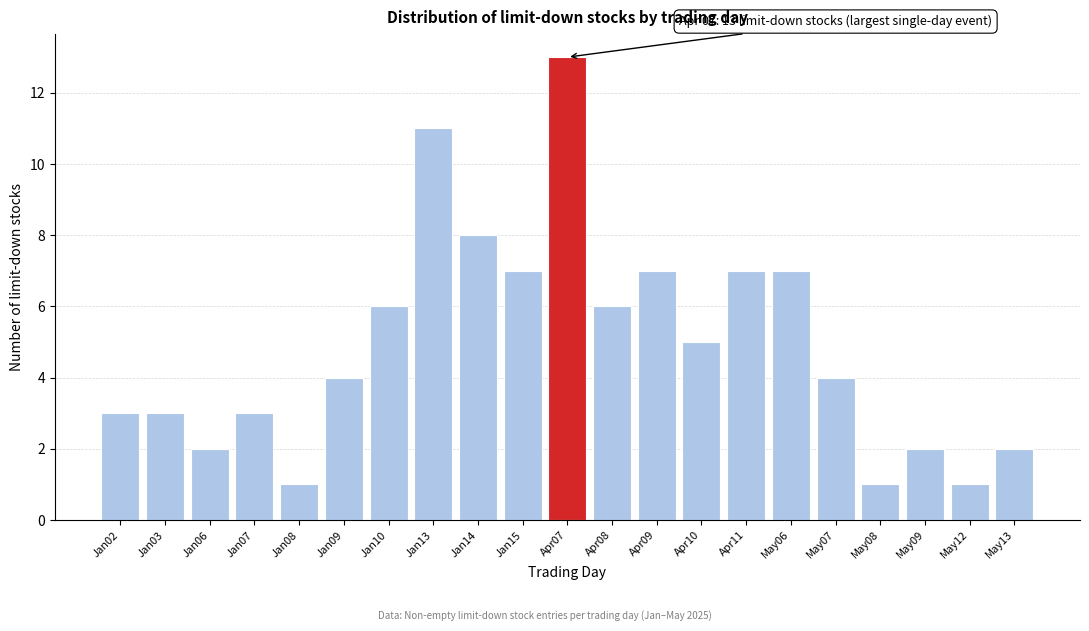

Reading left to right, transcribe all the data shown in this chart.

3	3	2	3	1	4	6	11	8	7	13	6	7	5	7	7	4	1	2	1	2